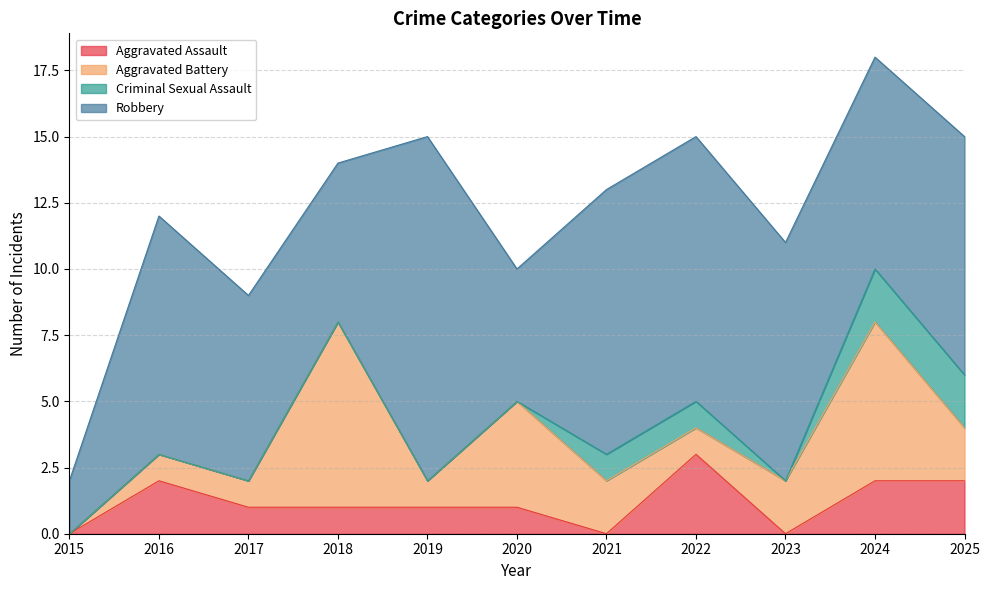

At how many categories does at least one series exceed 5?

9